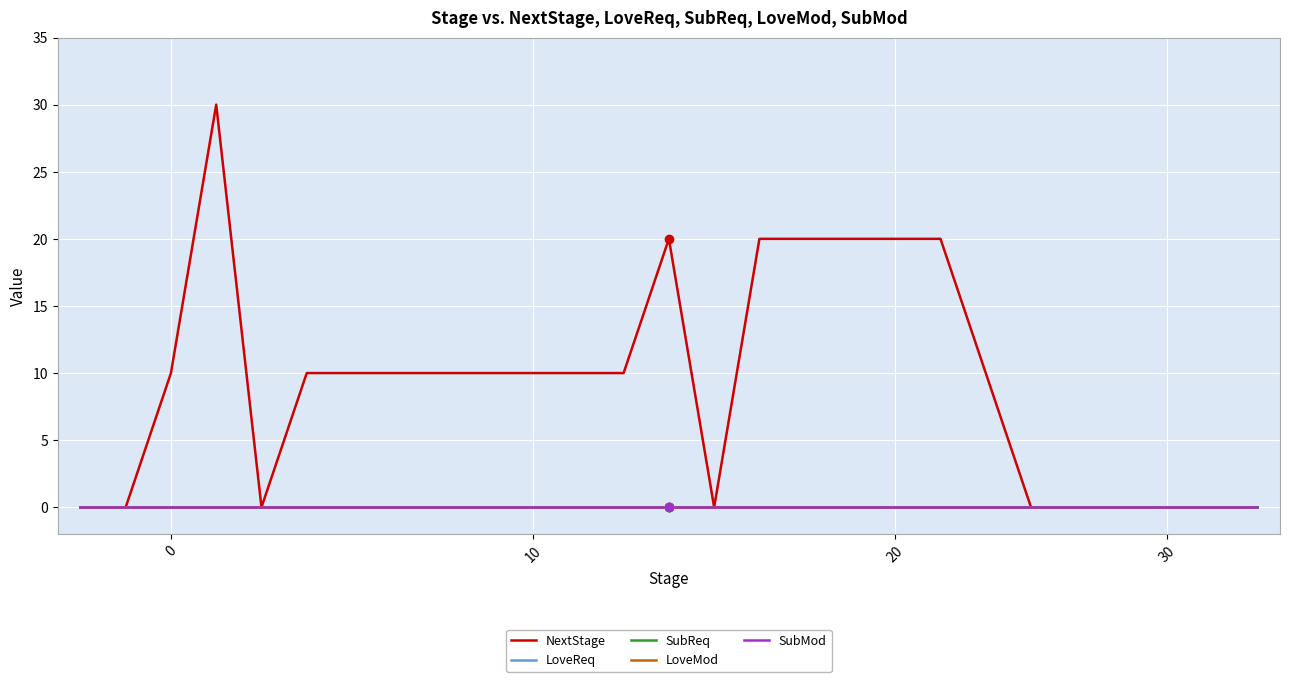

Which series has the largest total across all categories?

NextStage